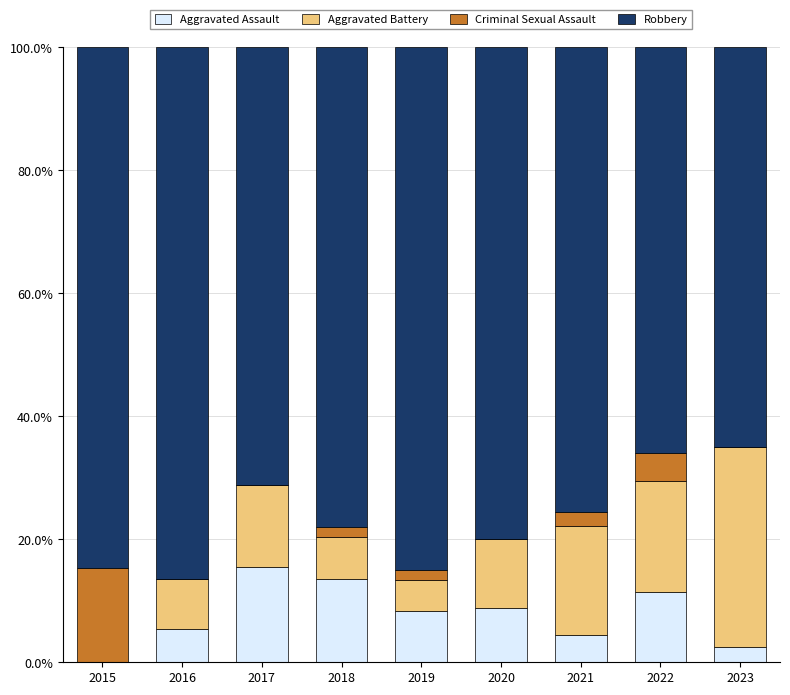

Is it true that Aggravated Assault equals 8.9 at 2020?

True